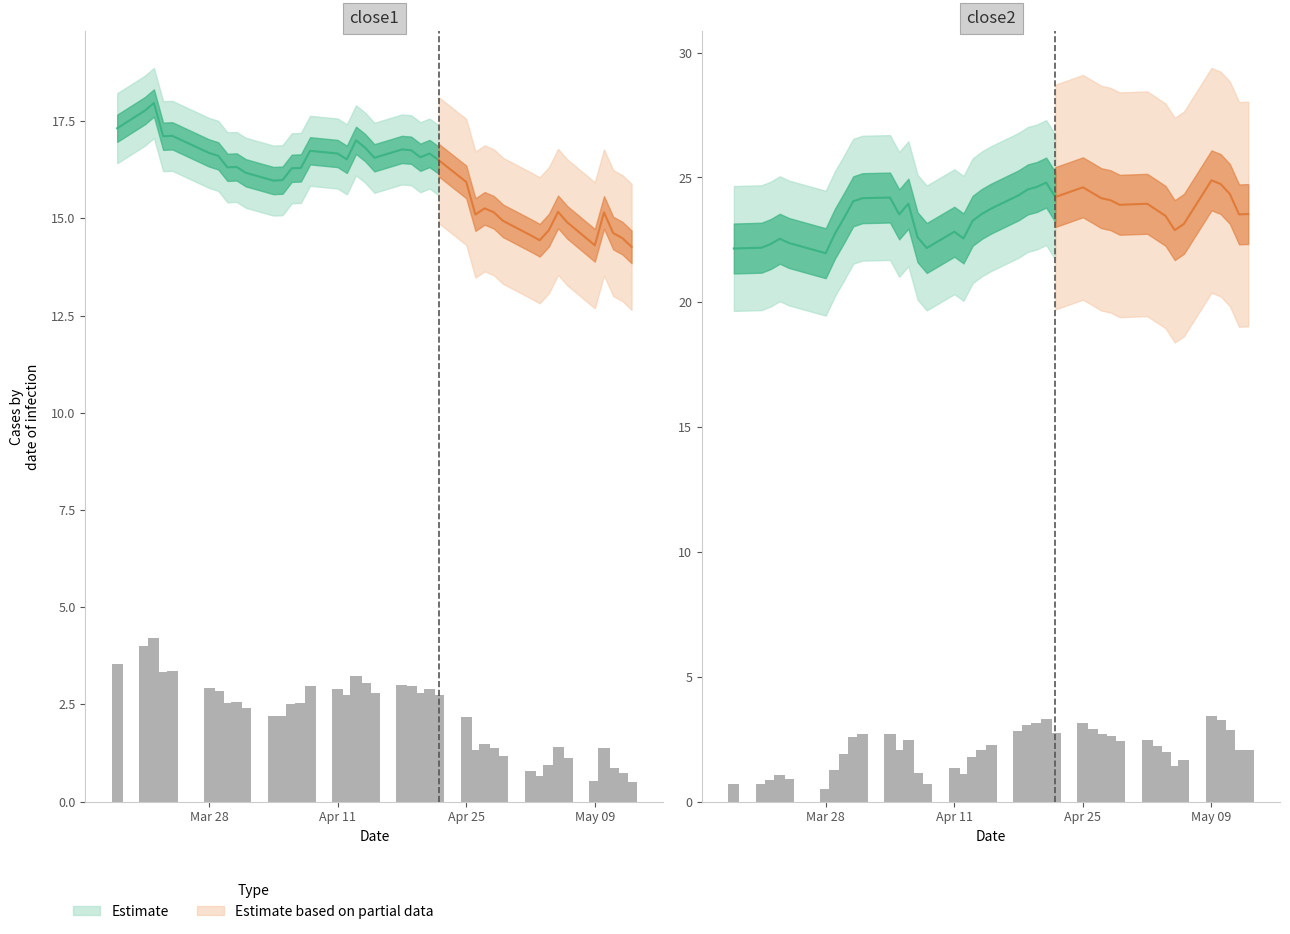

What is the average value of the close1 series?

2.2